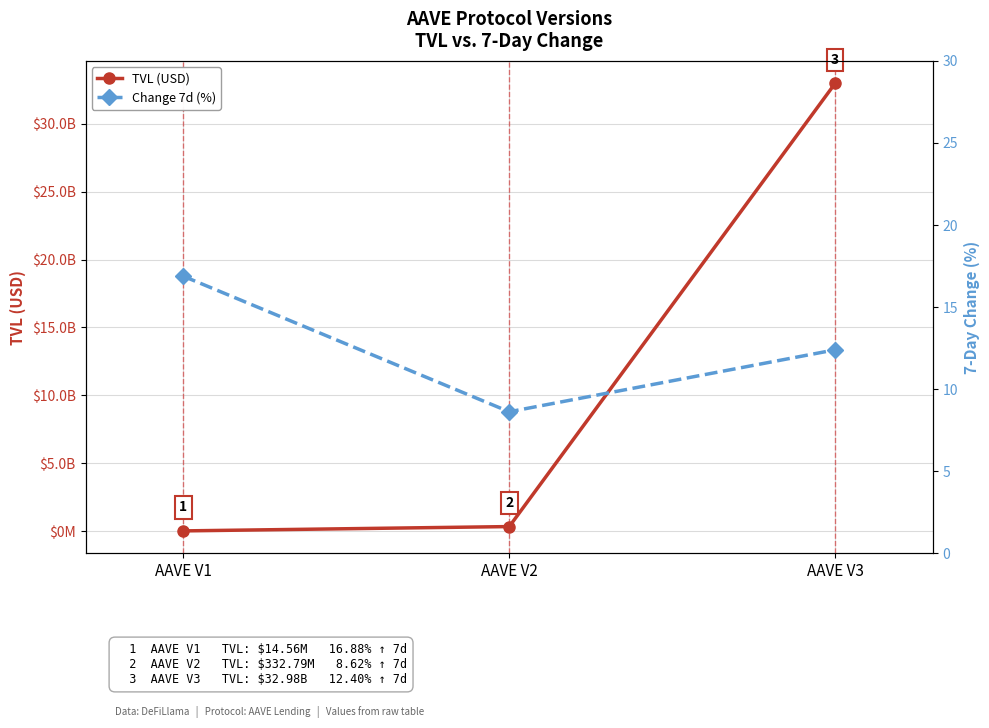

What are all the series names shown in the legend?

TVL (USD), Change 7d (%)